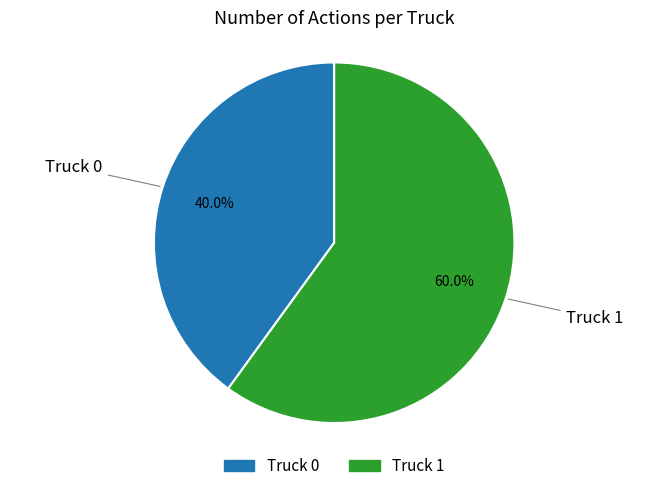

Which has a higher value, Truck 1 or Truck 0?

Truck 1